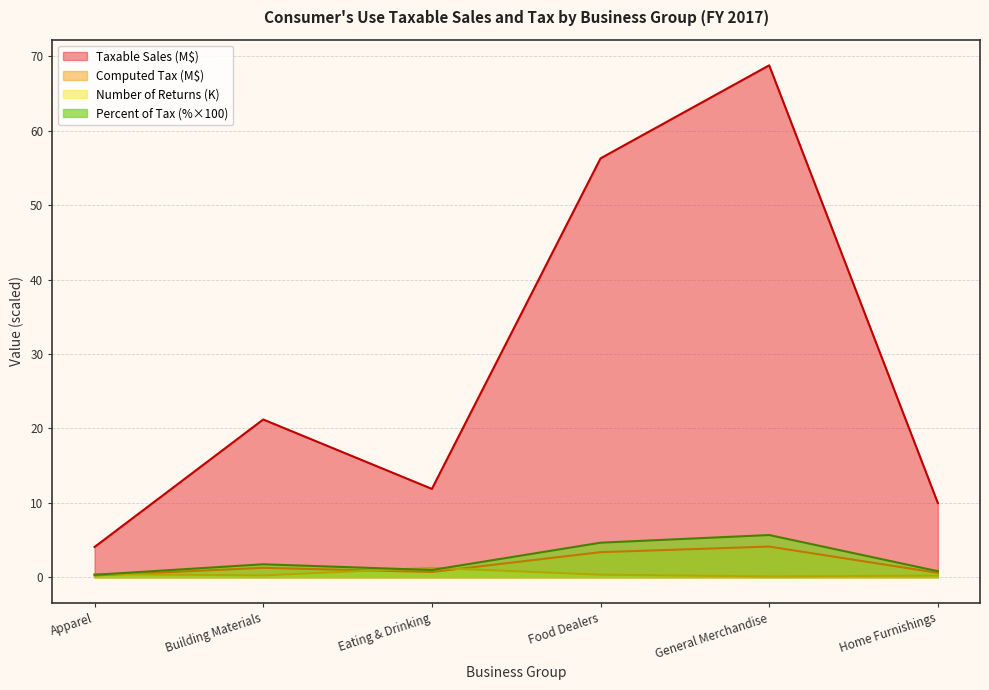

True or false: Taxable Sales and Percent of Tax intersect in this chart.

False